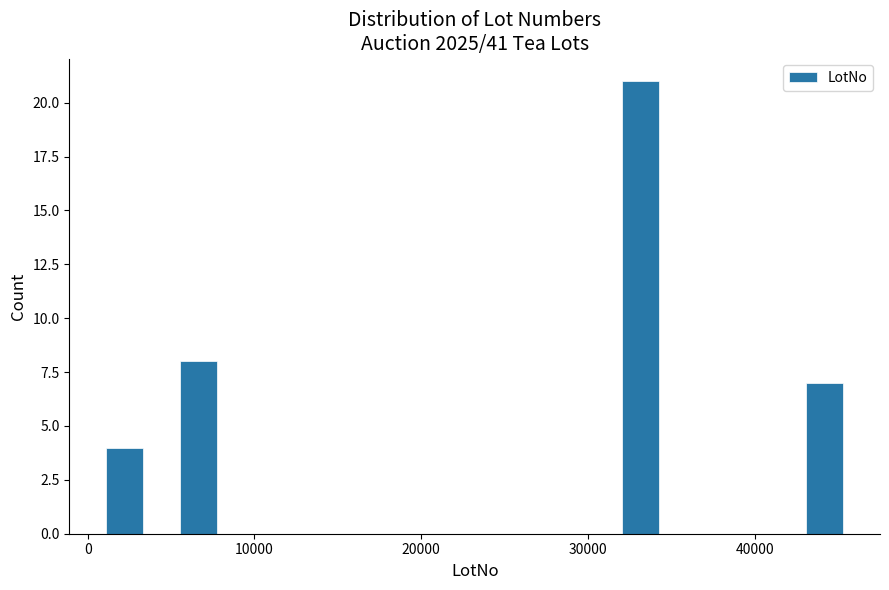

Read against the x-axis, roughly where is the centre of the tallest bar?

33000